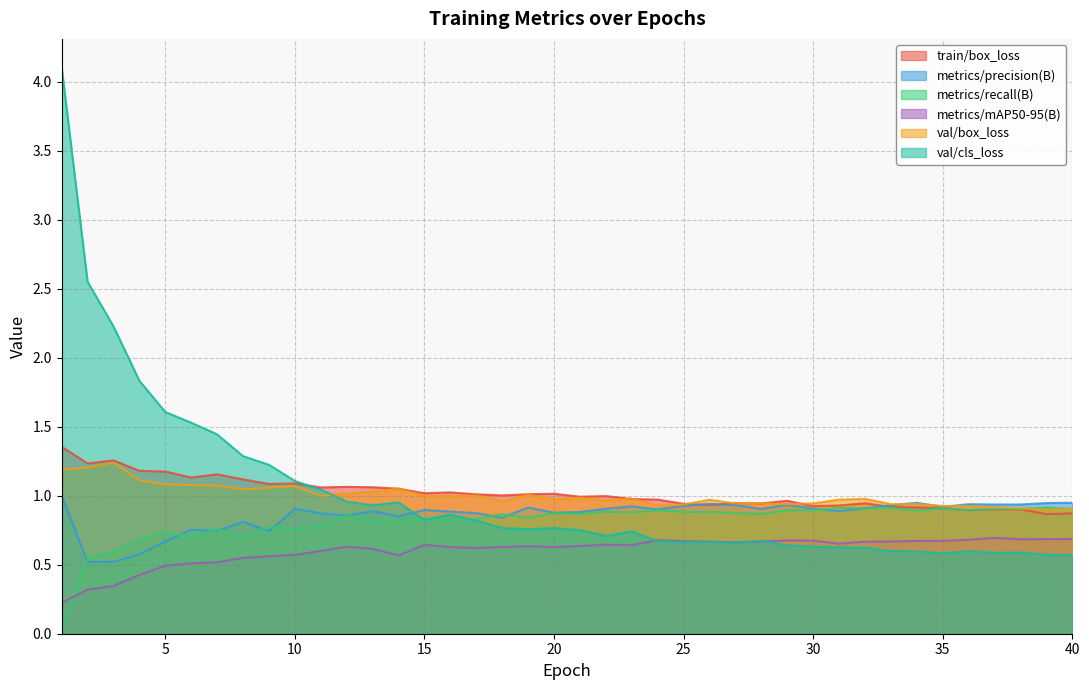

Between 1 and 4, which series saw the biggest shift?

val/cls_loss